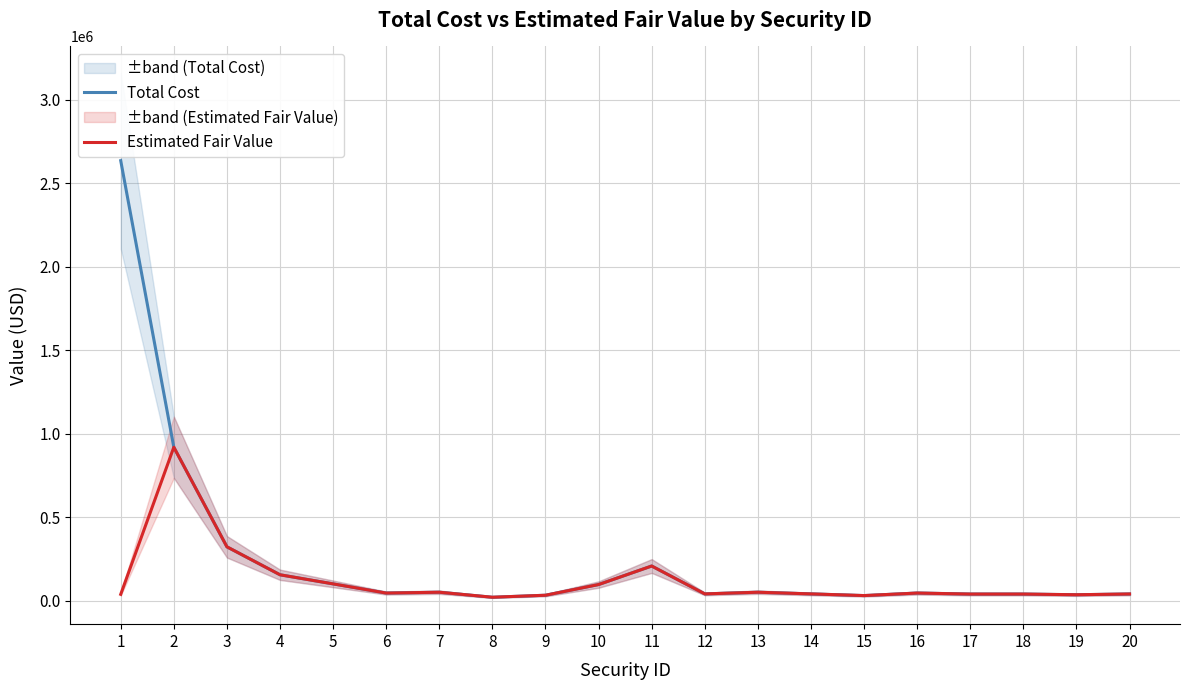

Which series has the largest total across all categories?

Total Cost